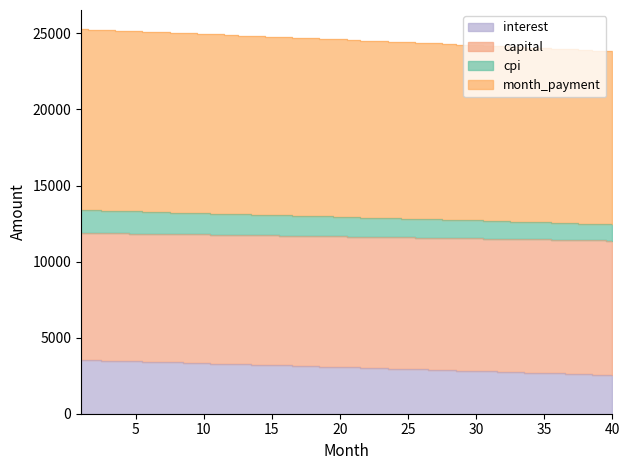

How many lines are shown in the chart?

4